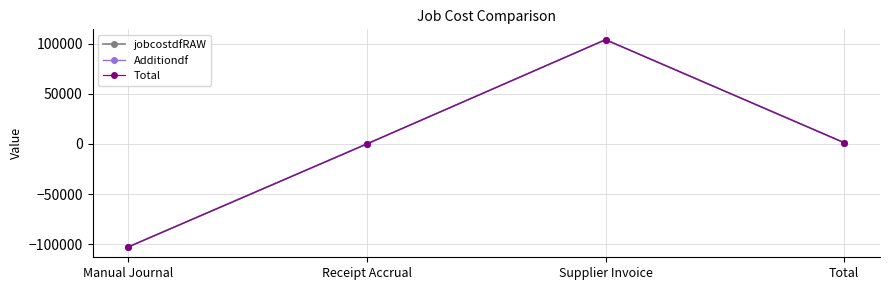

The value of Total at Receipt Accrual is 0.0. True or false?

True